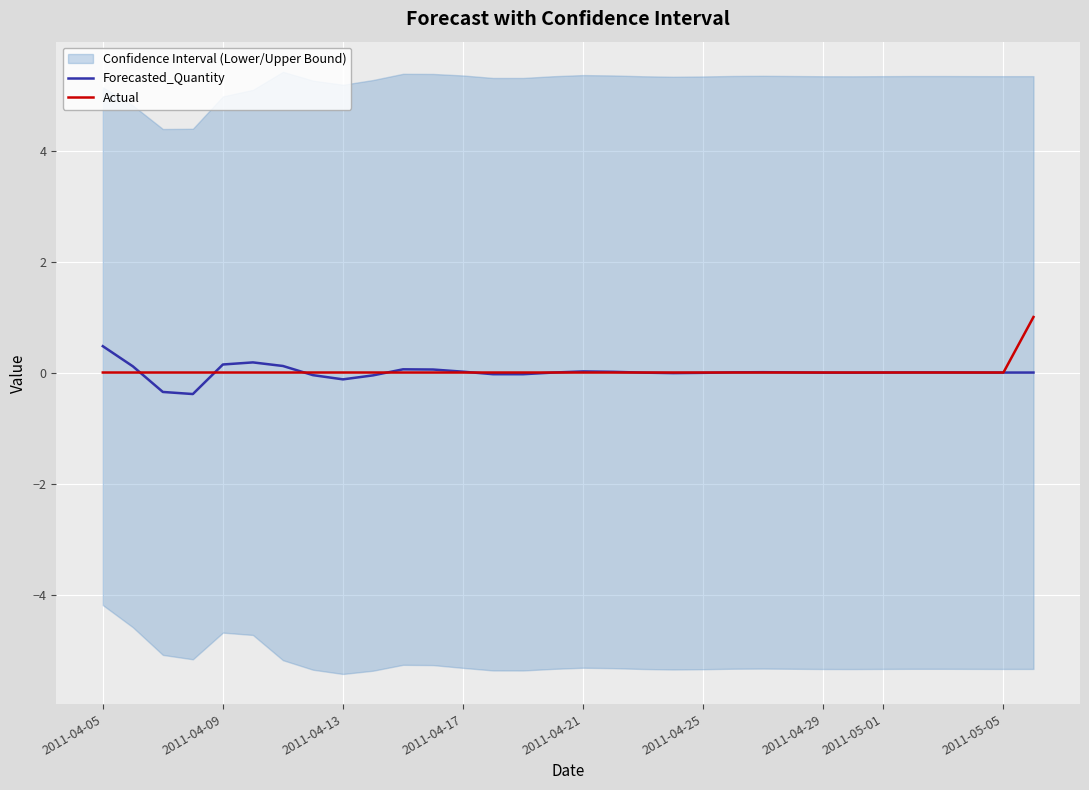

What is the highest value of the Forecasted_Quantity series?

0.5